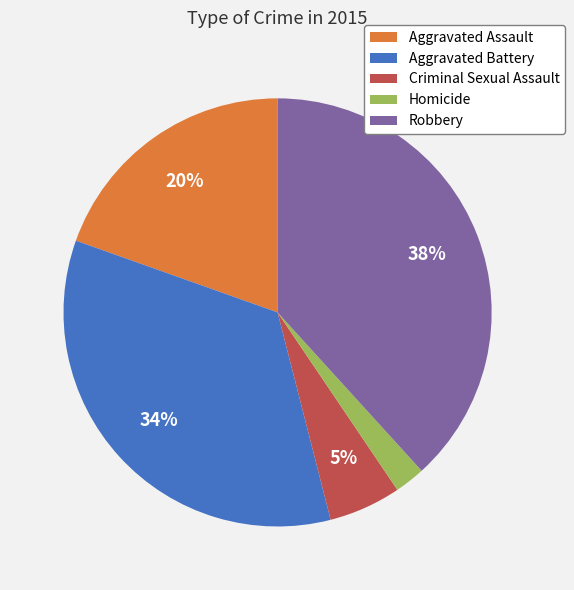

To the nearest percent, what is the difference between the Aggravated Battery and Robbery slice percentages?

4%